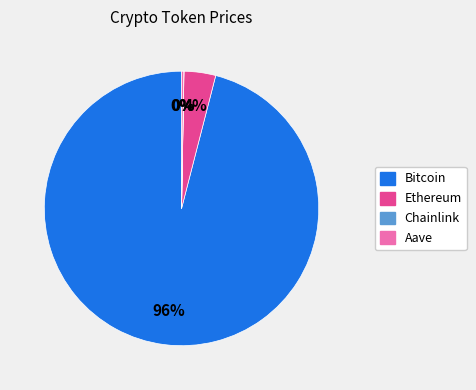

What is the majority slice?

Bitcoin